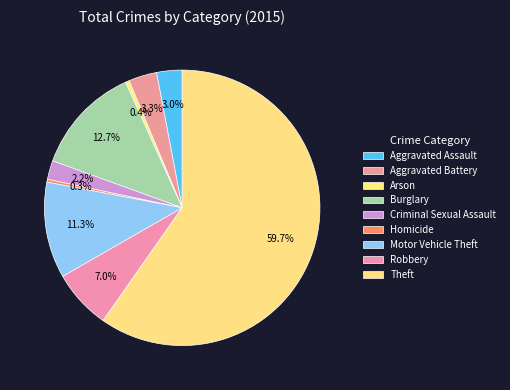

What percentage is the Aggravated Battery slice, to the nearest percent?

3%